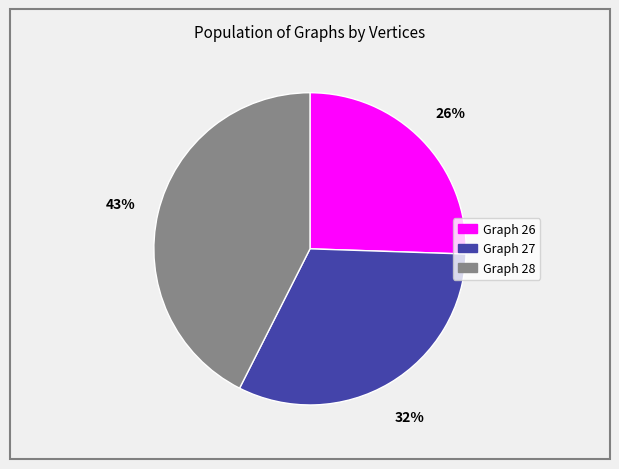

Is there a majority slice in this chart?

No